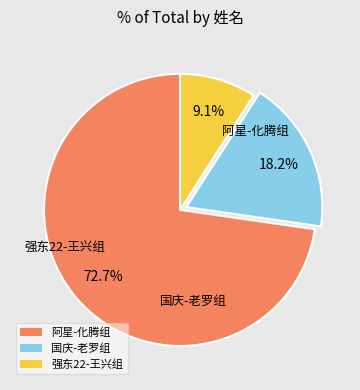

What is the largest slice in the pie chart?

阿星-化腾组